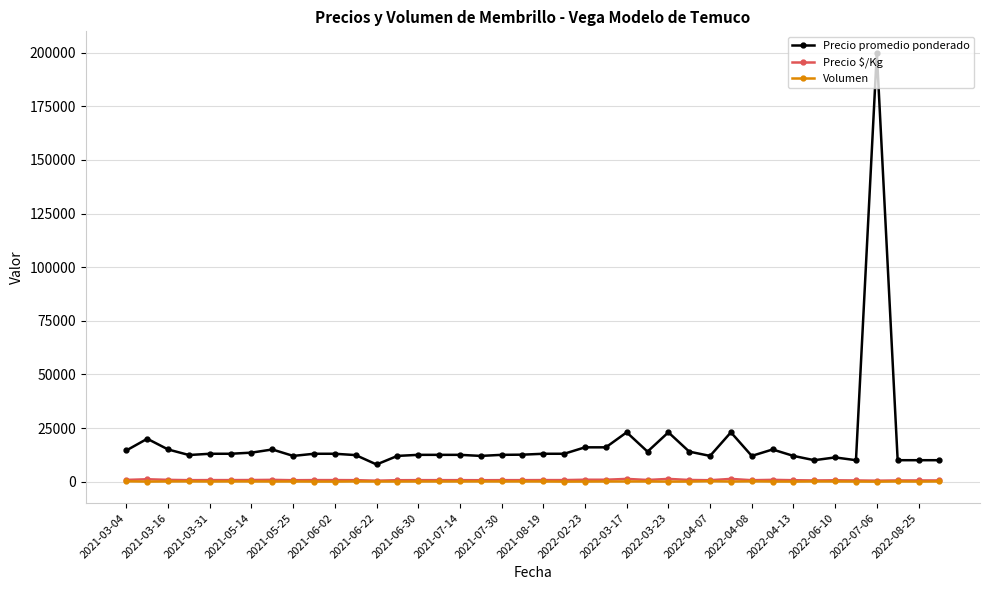

True or false: Volumen has more than 1 points higher than both neighbors.

True